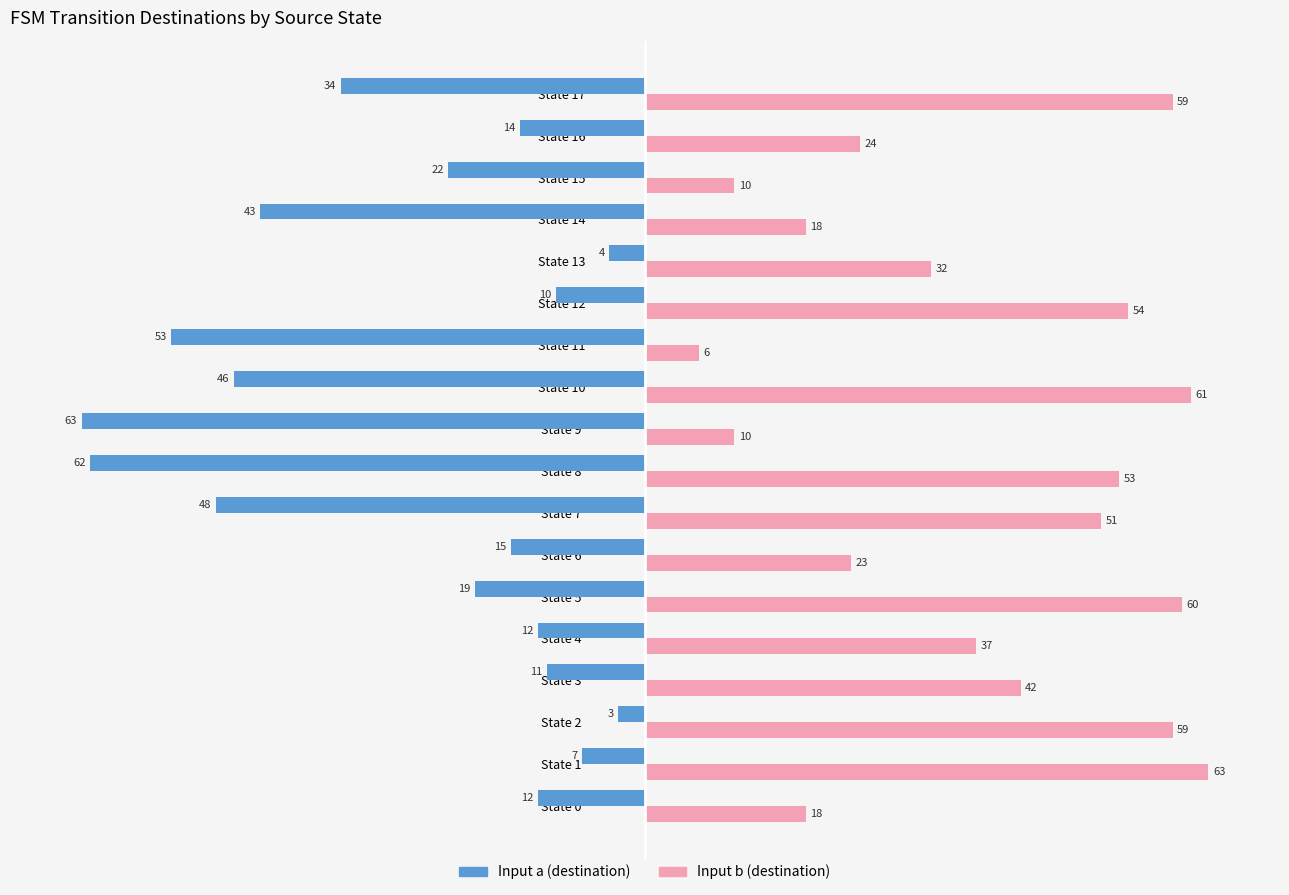

What is the difference between the Input a (destination) values at State 4 and State 6?

3